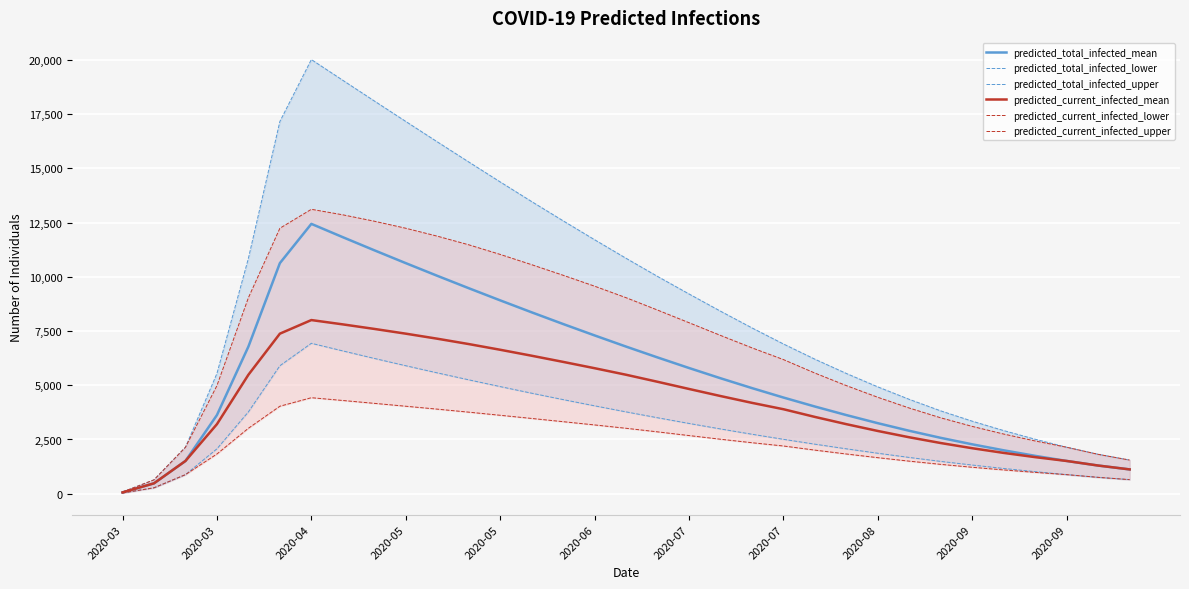

Rank the series by their maximum value, from highest to lowest.

predicted_total_infected_upper, predicted_current_infected_upper, predicted_total_infected_mean, predicted_current_infected_mean, predicted_total_infected_lower, predicted_current_infected_lower